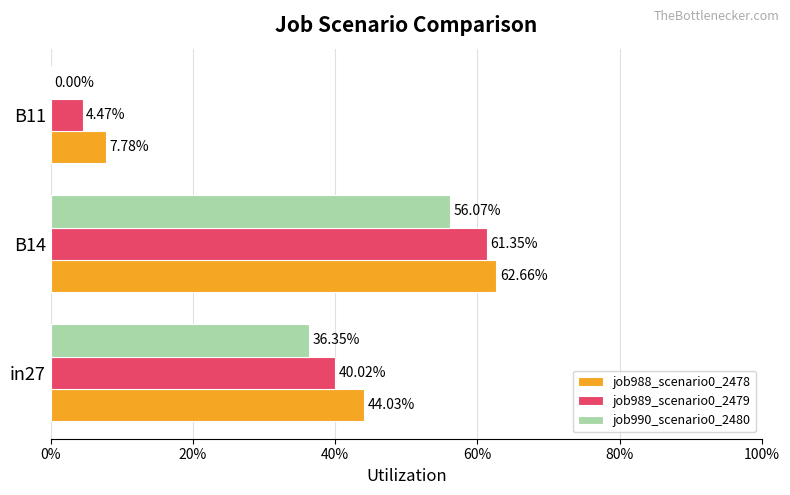

Are the bars horizontal?

Yes